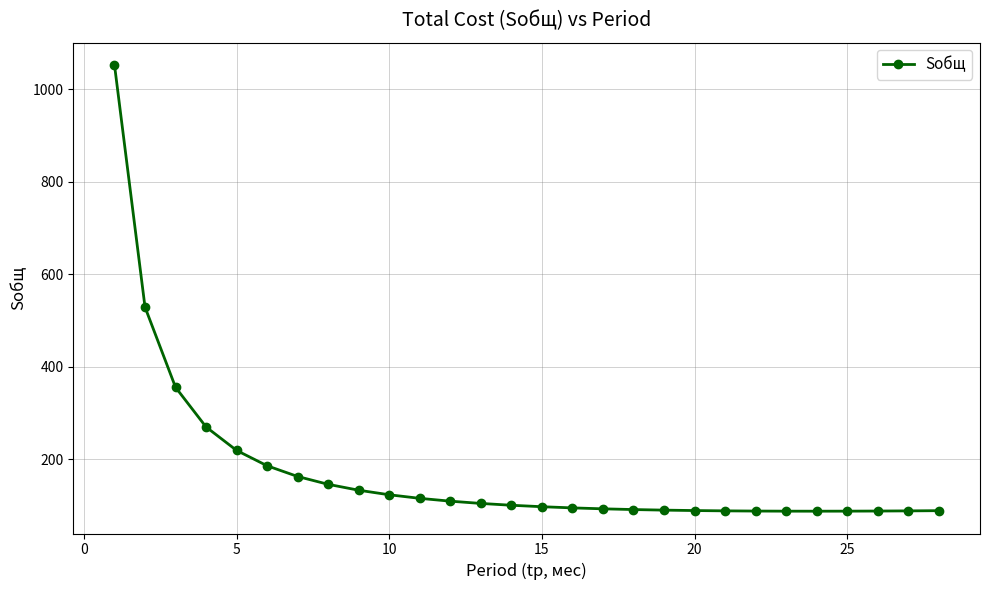

What is the greatest value displayed?

1052.0